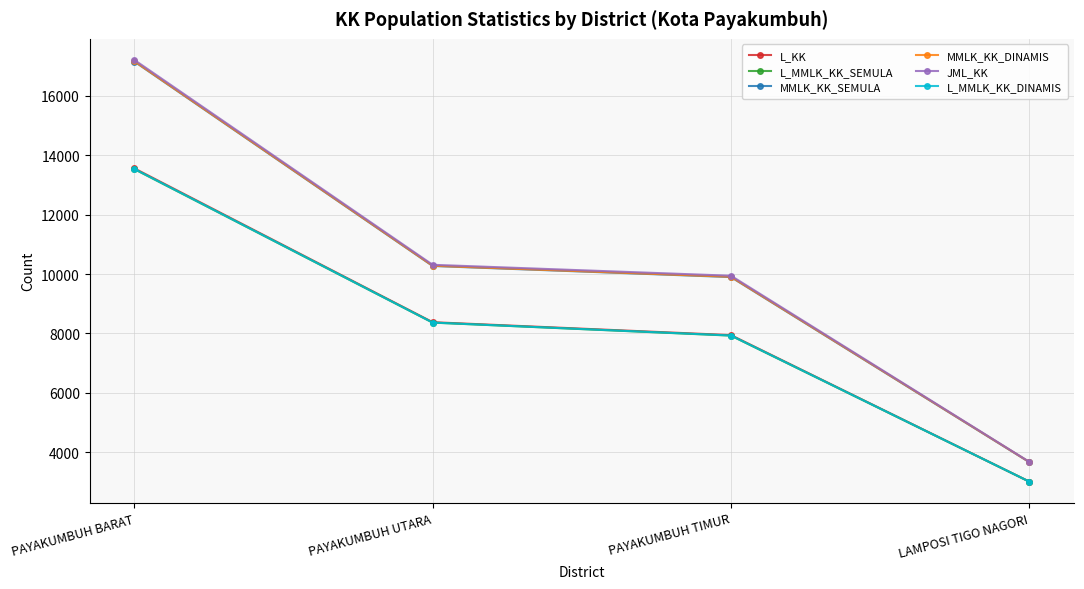

What is the difference between the second highest and minimum values in the L_MMLK_KK_SEMULA series?

5353